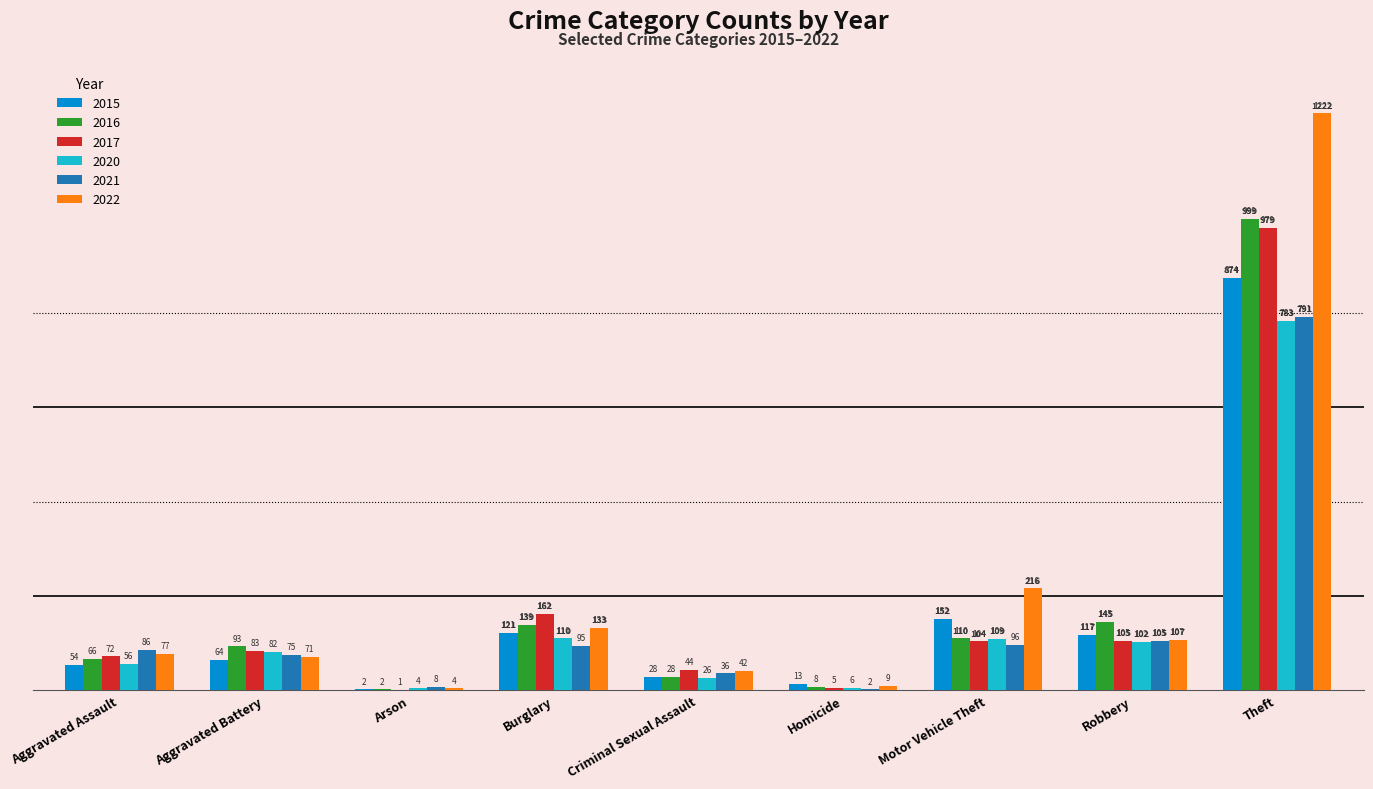

Which category has the highest value across all series?

Theft